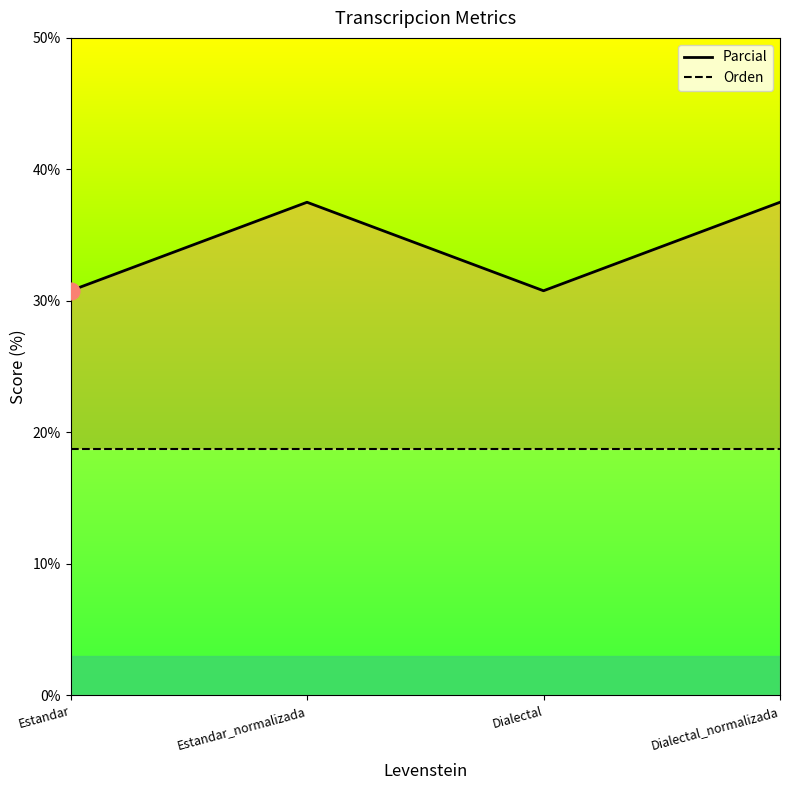

What are all the series names shown in the legend?

Parcial, Orden